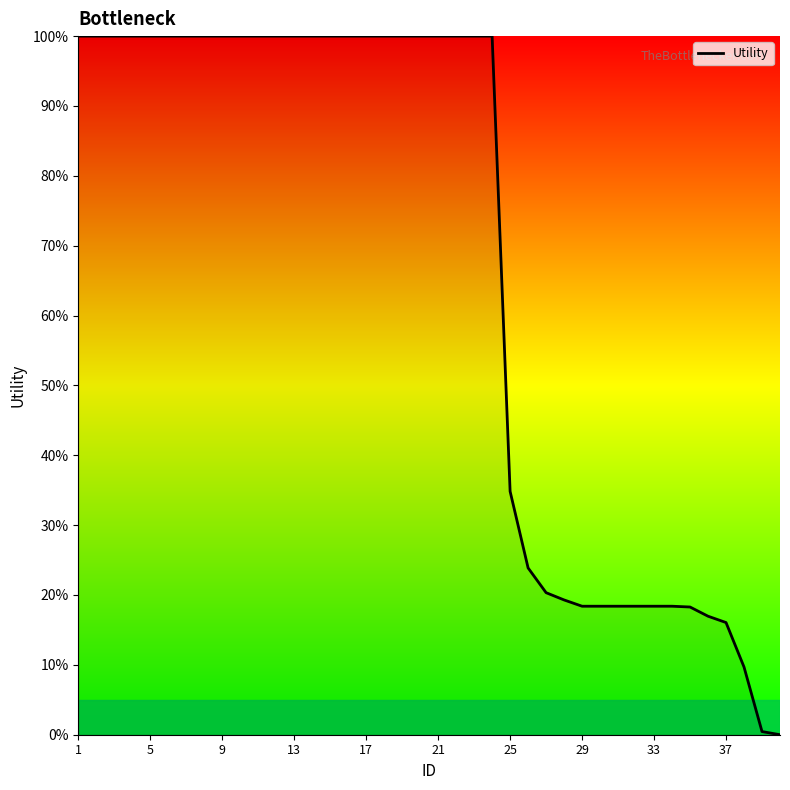

What is the sum of all values?

2670.1